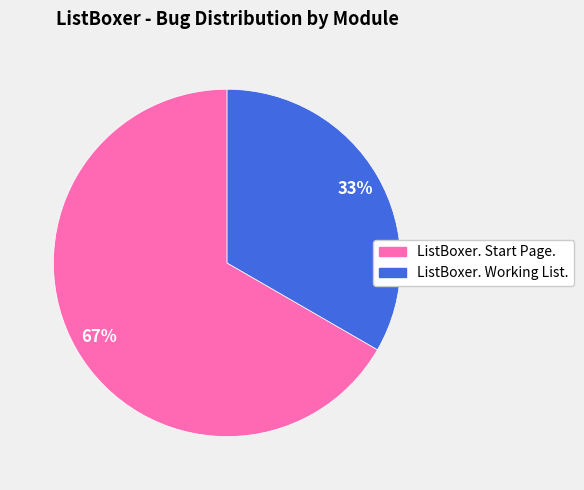

How many segments does this pie chart have?

2